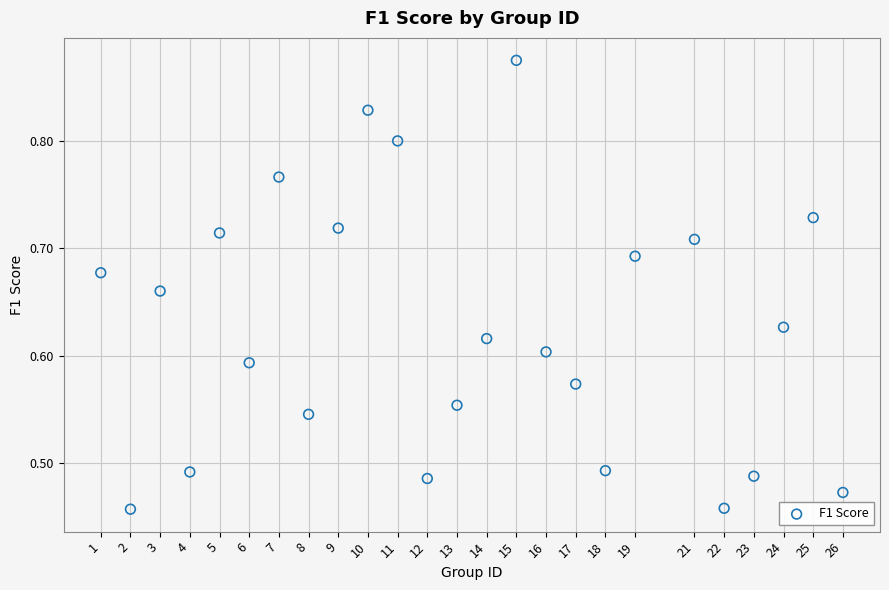

What is the range of Y values (max minus min)?

0.4